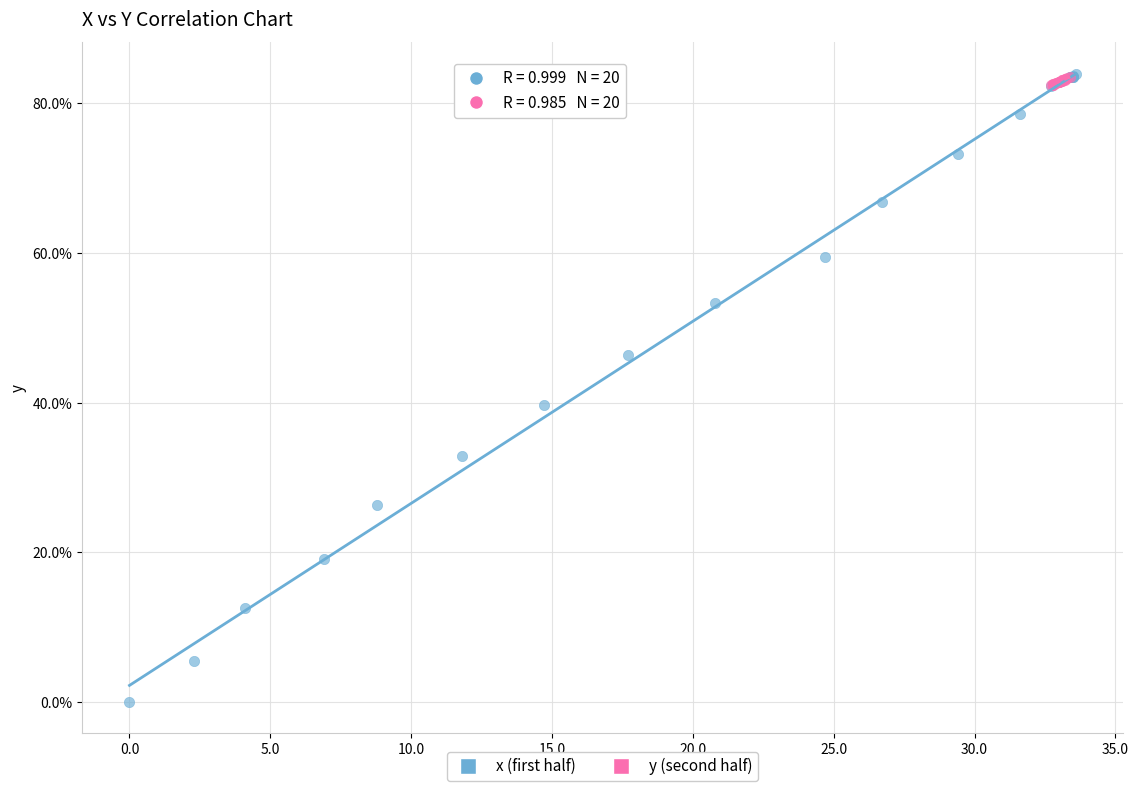

Which series has the widest spread of Y values?

x (first half)